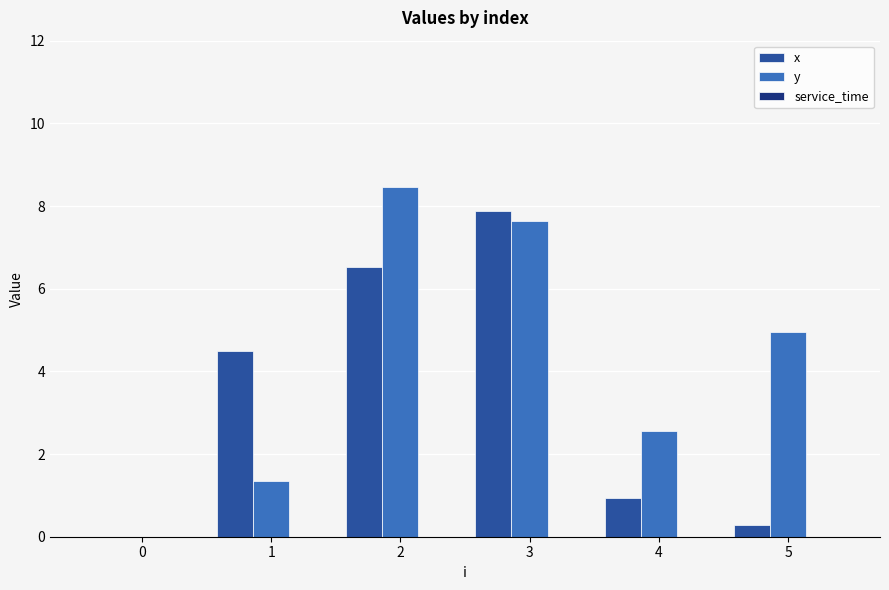

How many groups of bars are there?

6